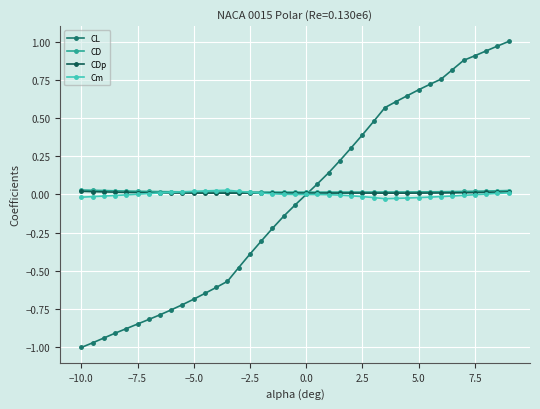

Count the number of data series in this chart.

4